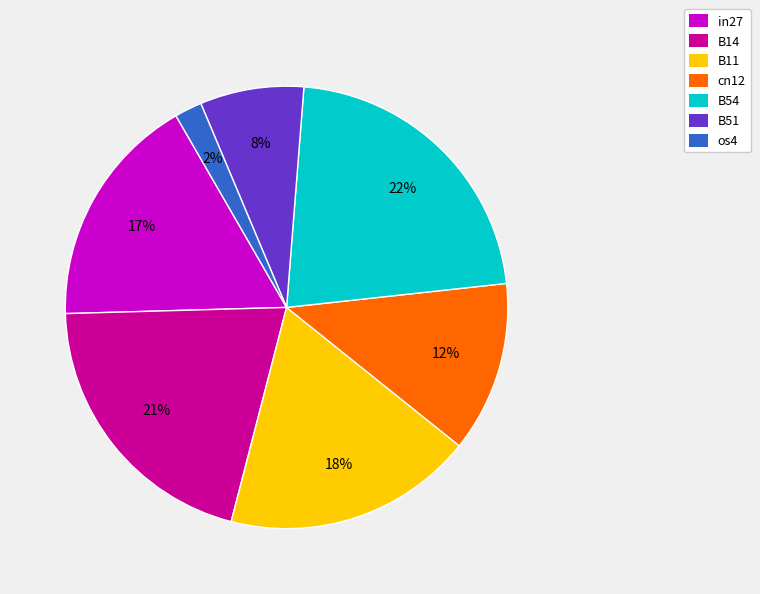

Rank the categories by value from highest to lowest.

B54, B14, B11, in27, cn12, B51, os4